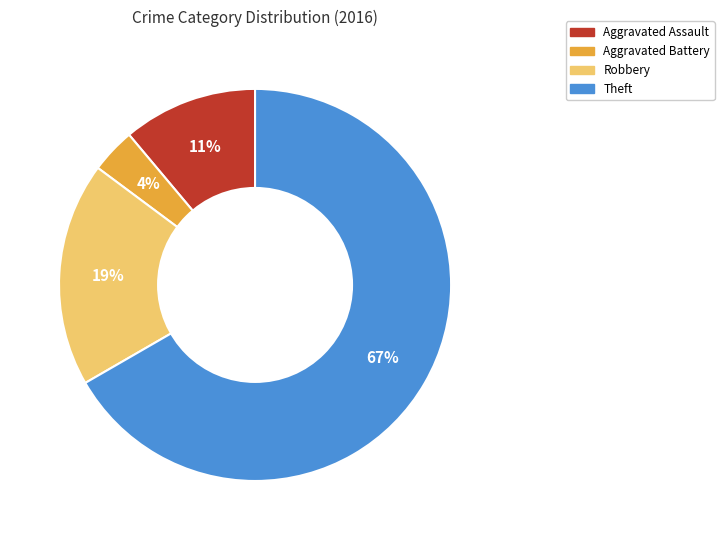

To the nearest percent, what is the difference between the Aggravated Battery and Robbery slice percentages?

15%